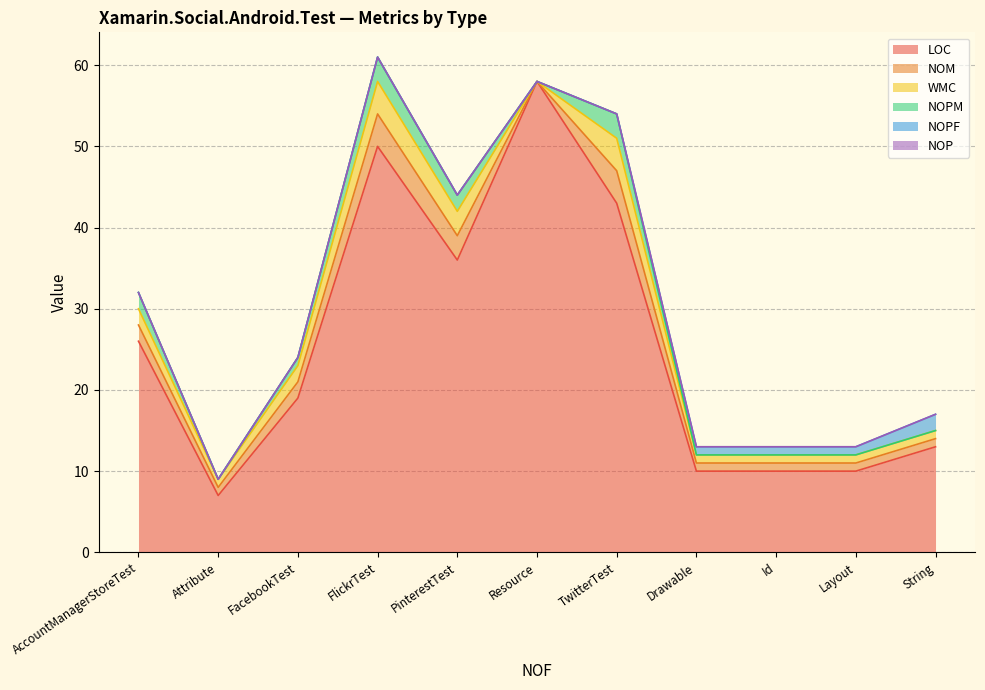

What is the difference between the maximum and minimum values in the NOPM series?

3